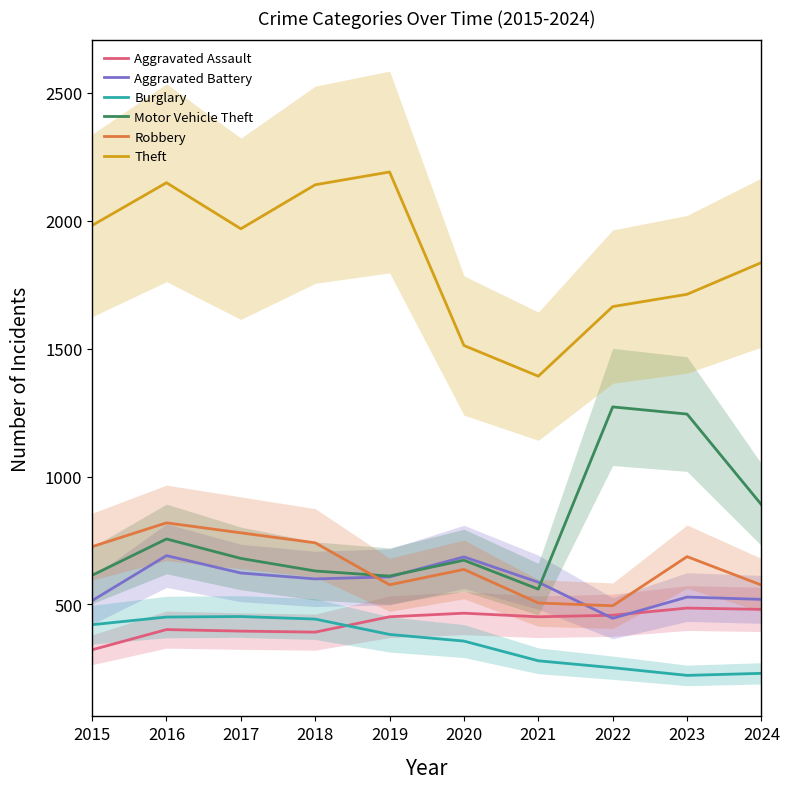

Which series changed the most between 2018 and 2020?

Theft